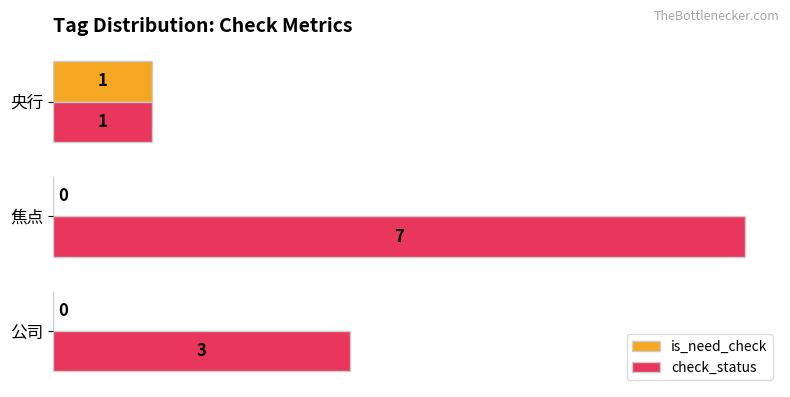

Which series has the widest spread of values?

check_status